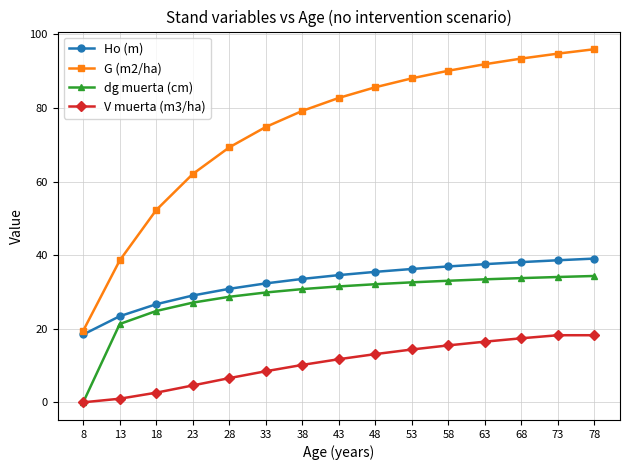

What is the highest value of the Ho (m) series?

39.1